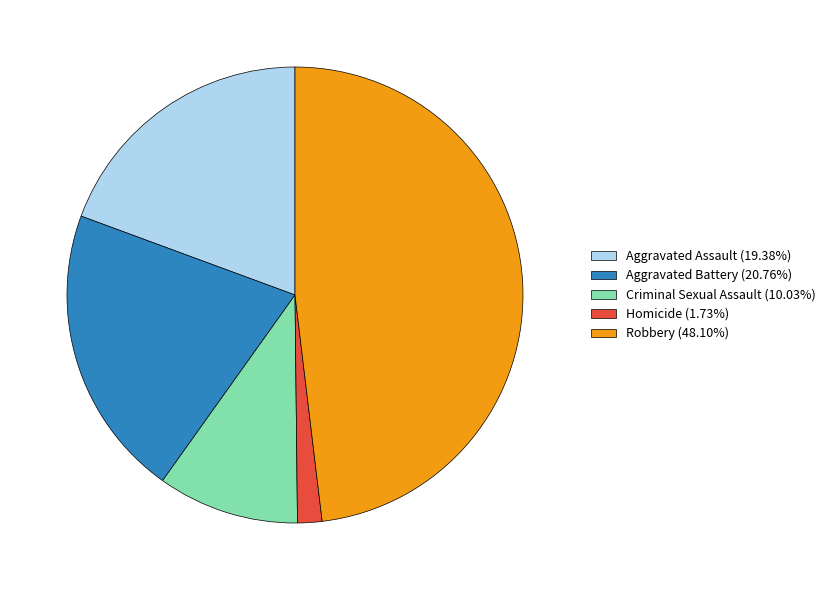

Approximately how many times larger is the value at Aggravated Battery compared to Aggravated Assault?

1.1